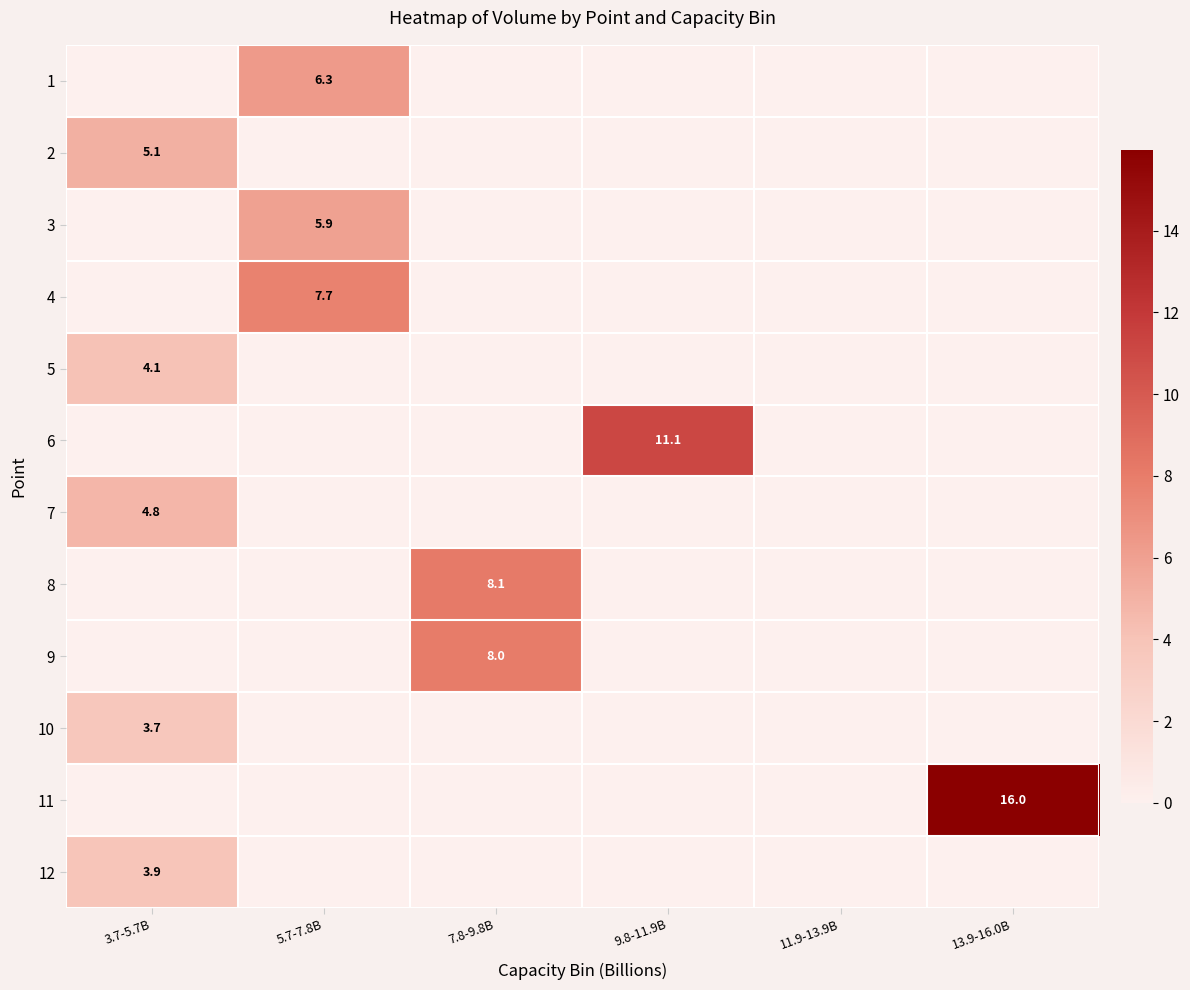

The value of 3 at 5.7-7.8B is 5.9. True or false?

True